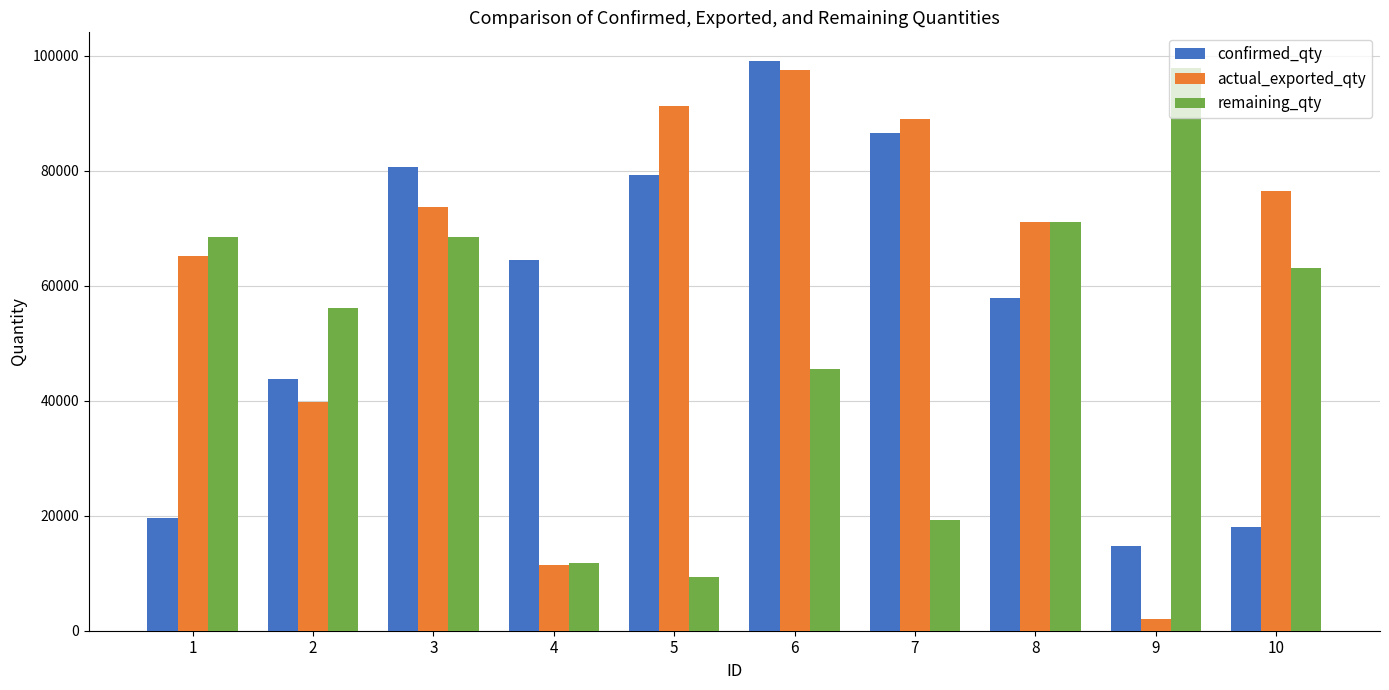

Count the number of categories in the chart.

10